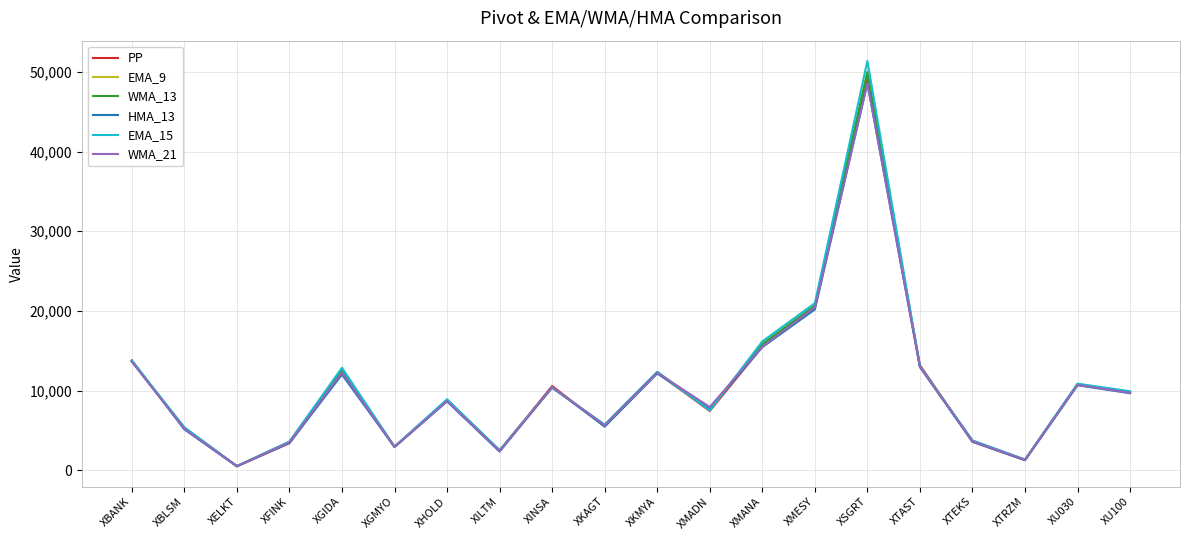

What is the total value across all series at XGIDA?

74625.9